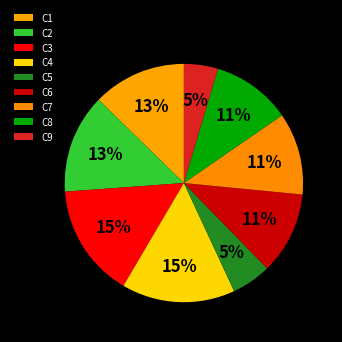

Count the number of slices in the pie.

9